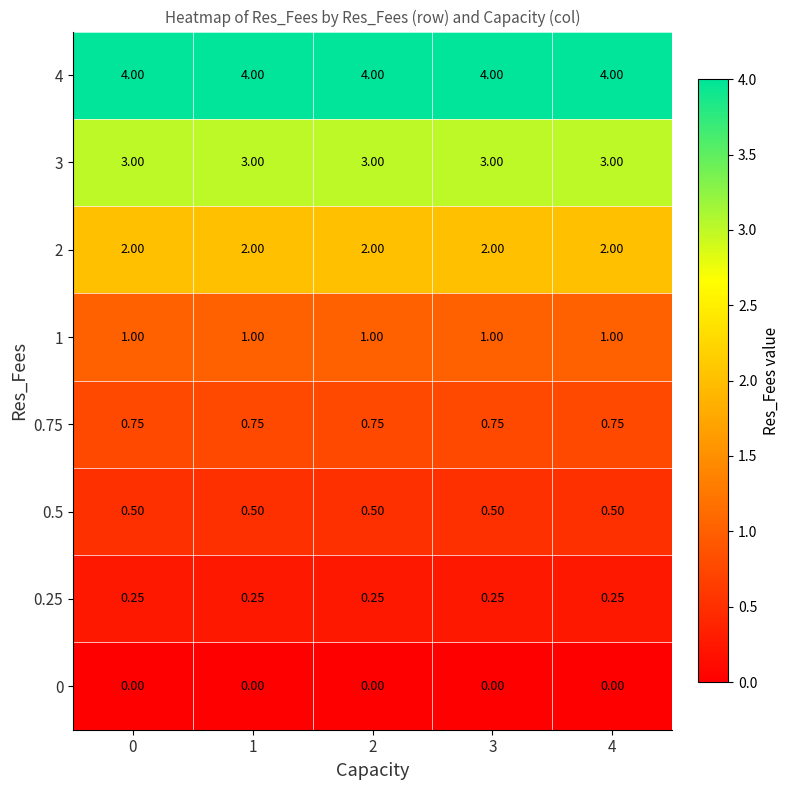

Is the value of 0.5 at 0 greater than the value of 0 at 3?

Yes